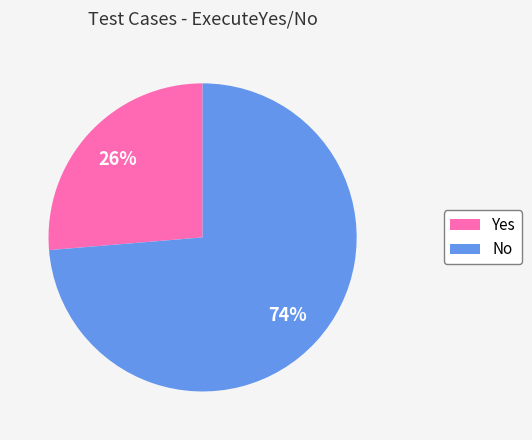

Is there any slice that represents more than half of the pie?

Yes